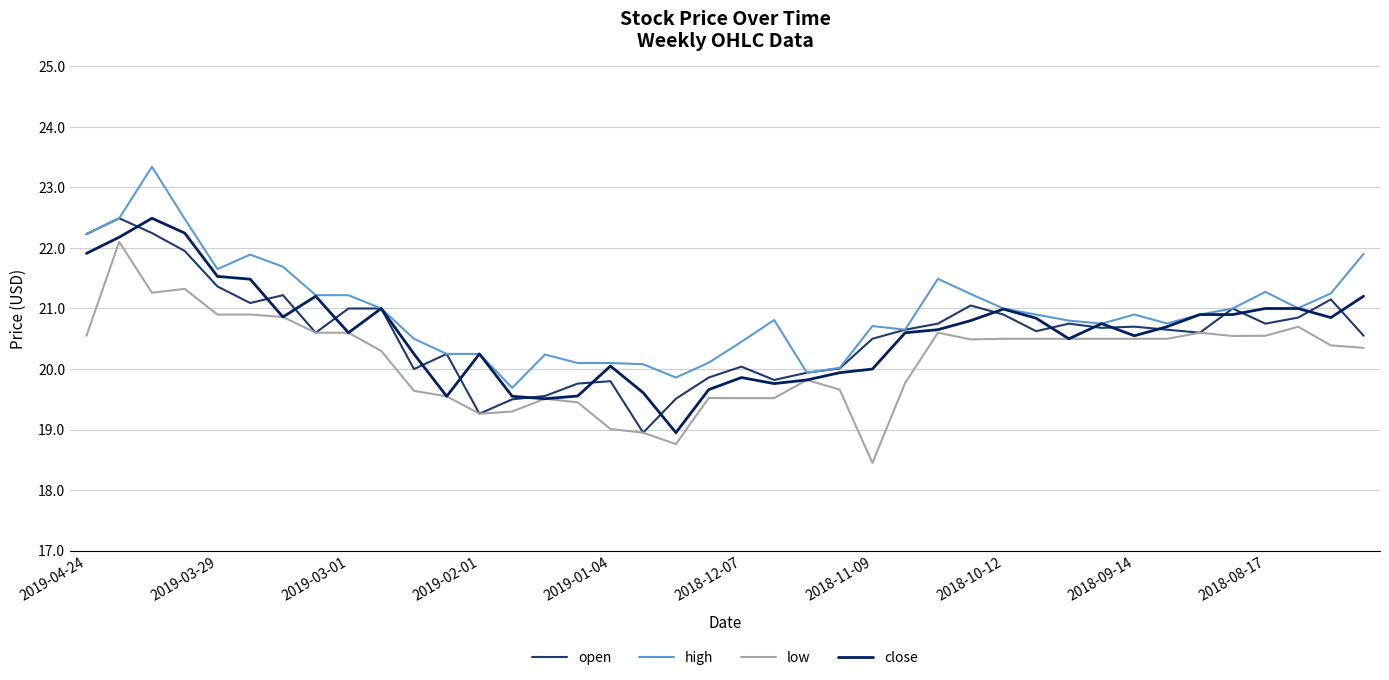

Which series has the largest total across all categories?

high